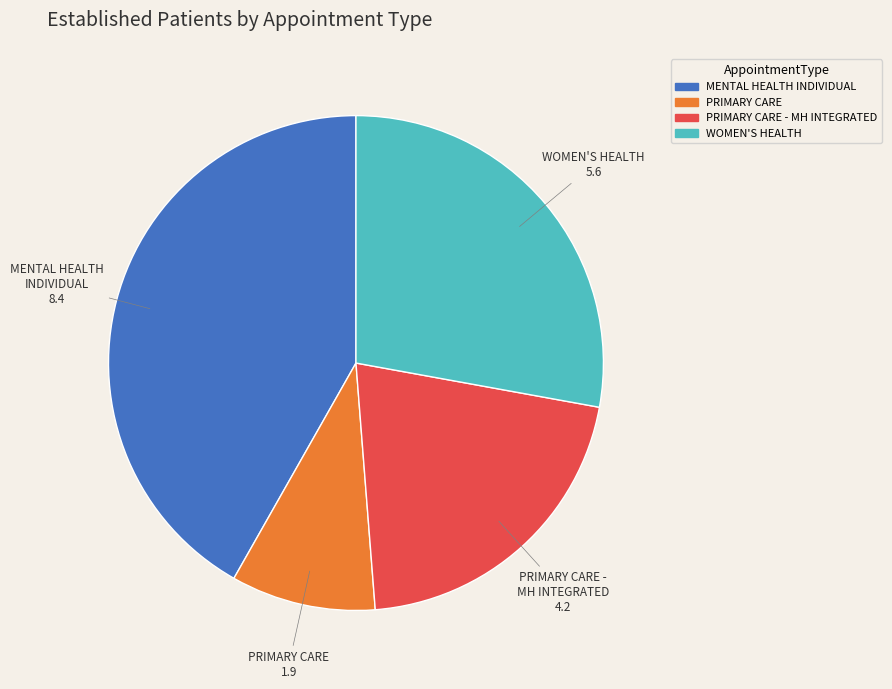

Which category has the biggest portion of the pie?

MENTAL HEALTH INDIVIDUAL